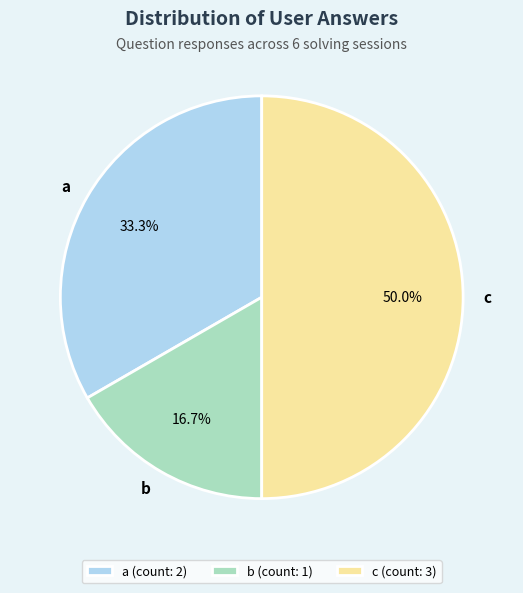

What is the total percentage of b (count: 1) and a (count: 2)?

50.0%